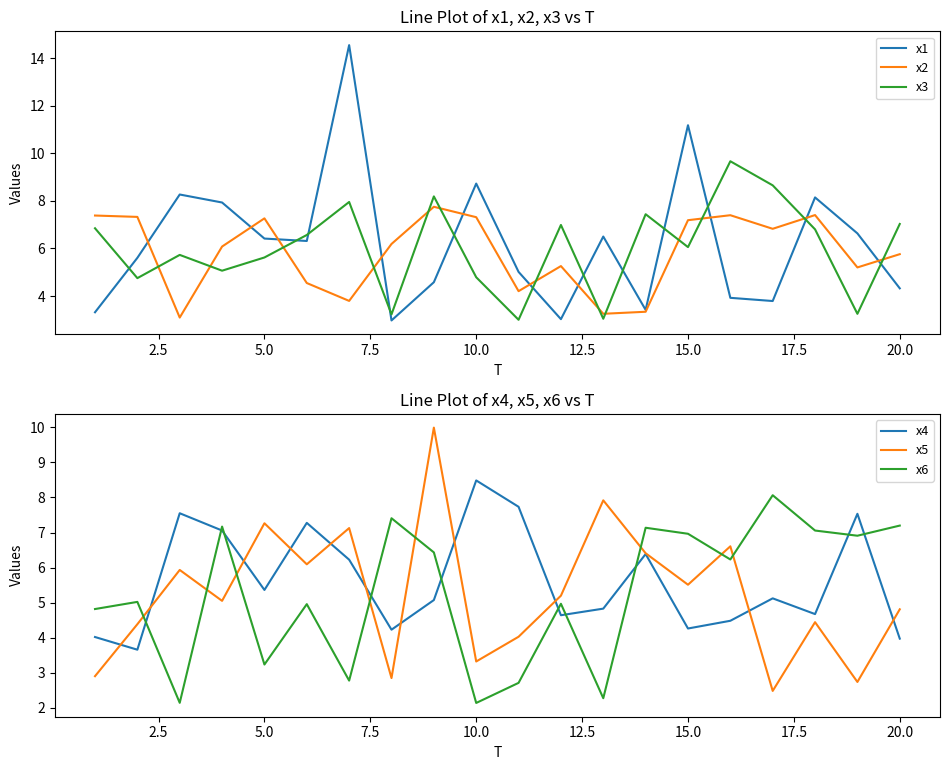

What is the maximum value for x2?

7.8